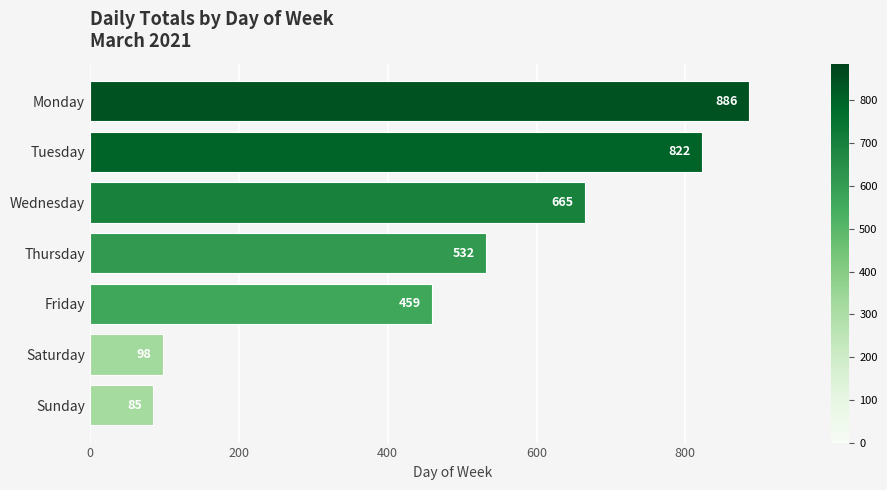

What is the value of the 5th bar from the top?

459